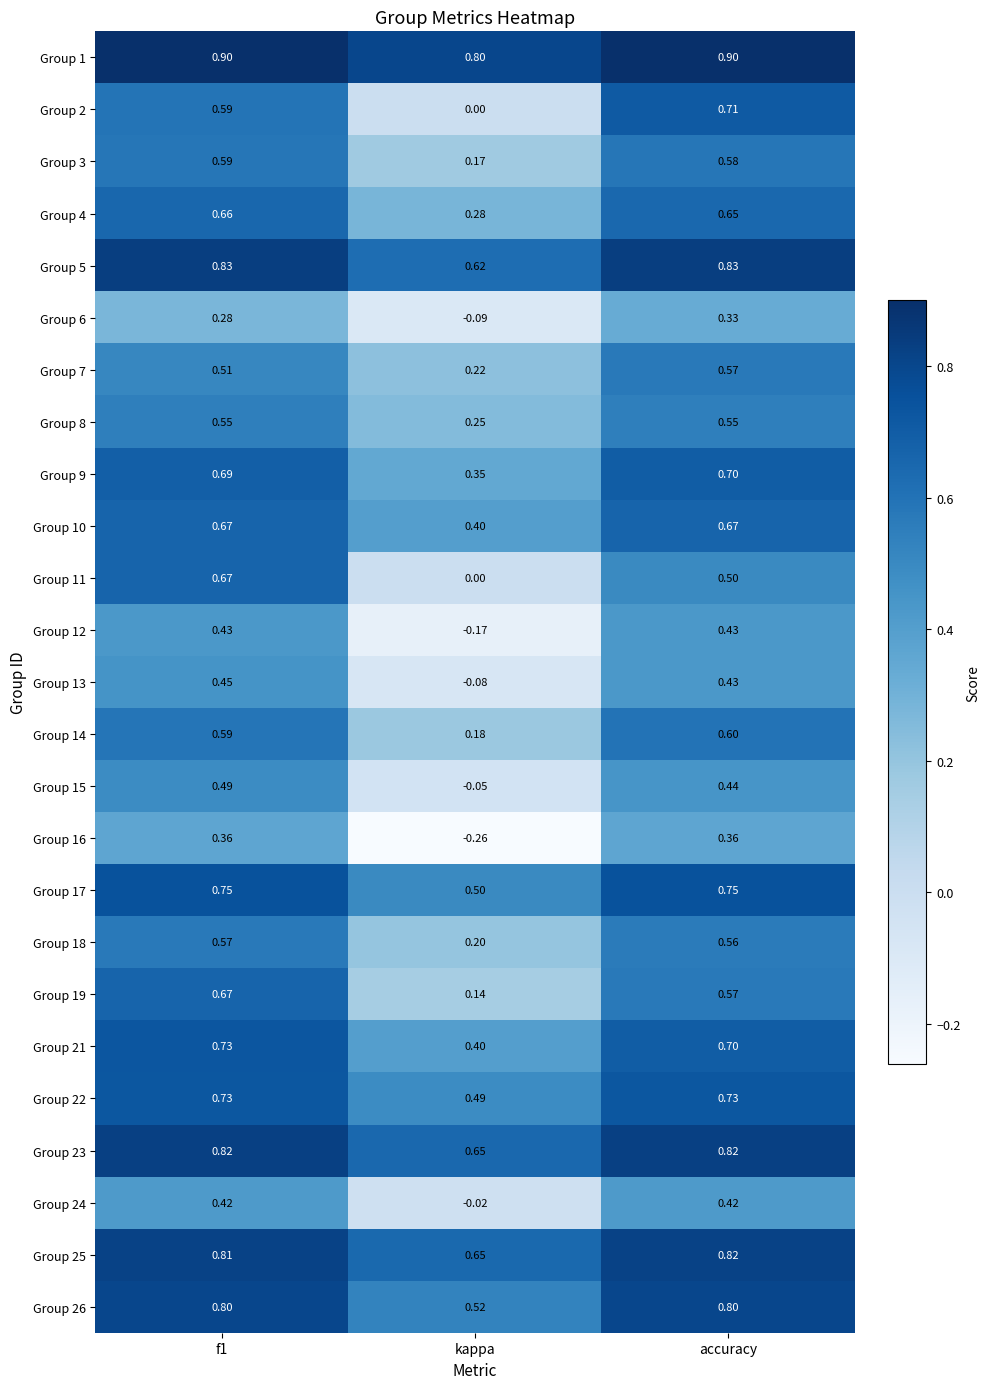

Is the value of Group 19 at f1 greater than the value of Group 1 at kappa?

No